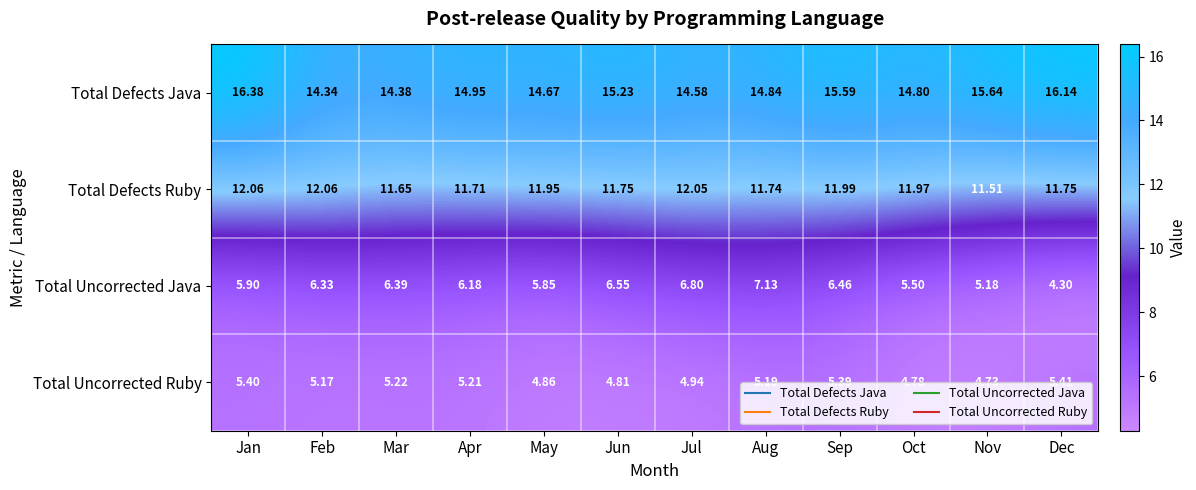

How many categories are shown in the chart?

12